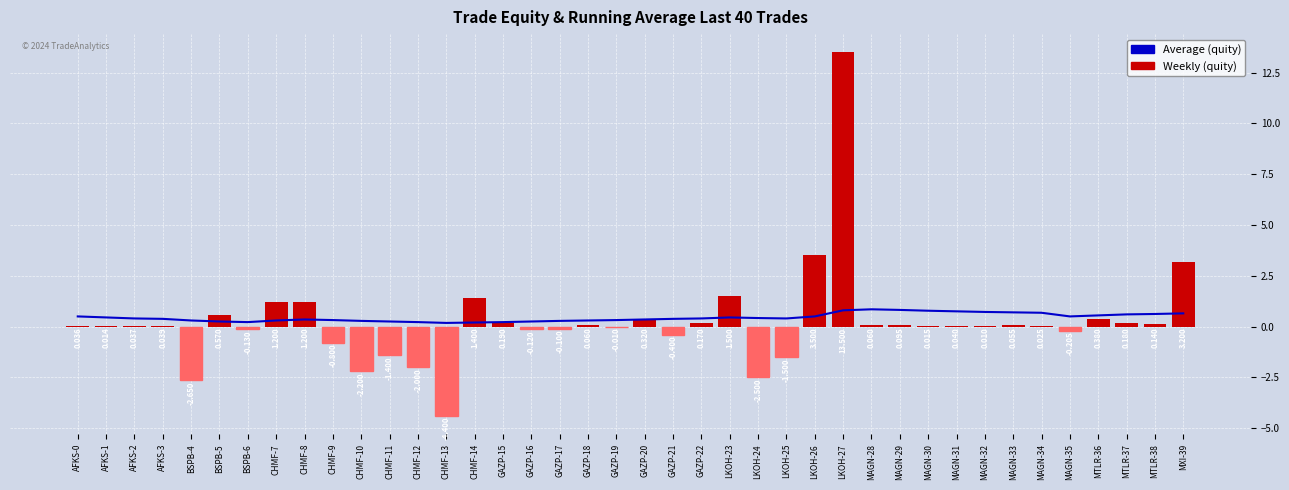

The Average series shows 0.2 at CHMF-14. True or false?

True